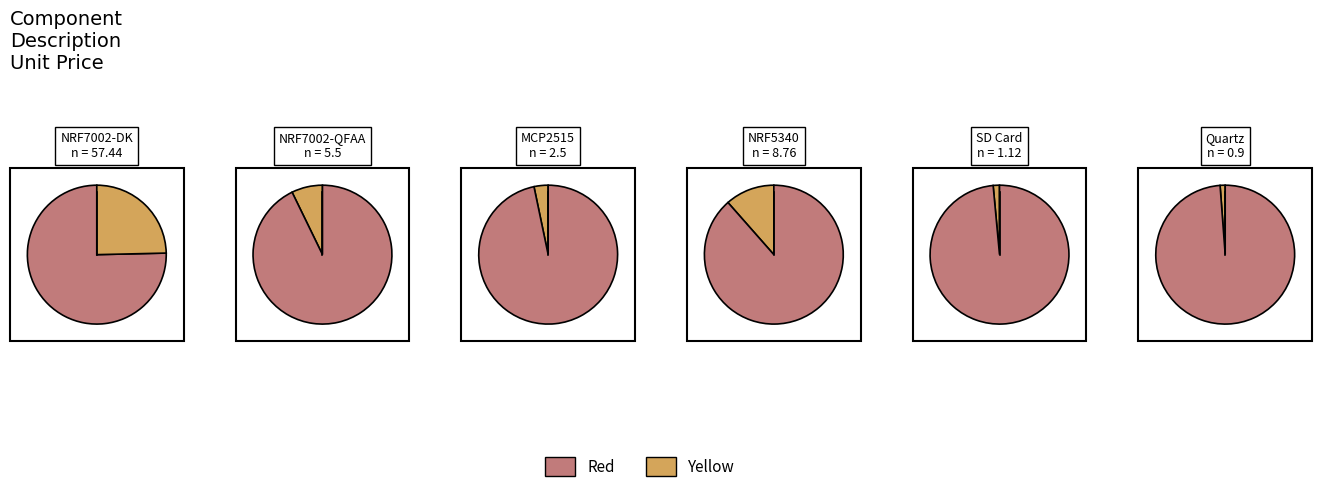

To the nearest percent, what portion does nordic wifi chip represent?

7%